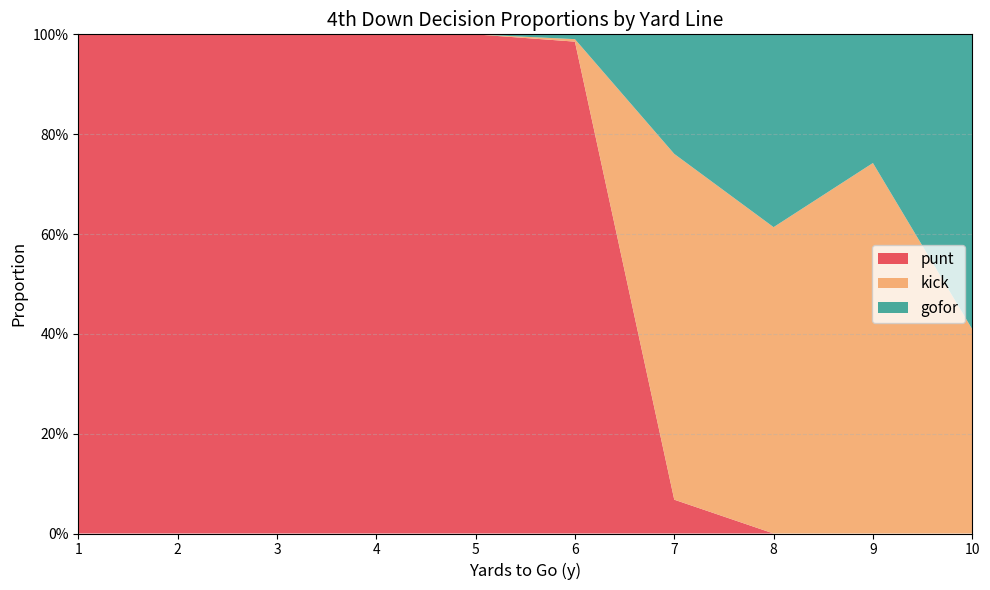

What are all the series names shown in the legend?

punt, kick, gofor